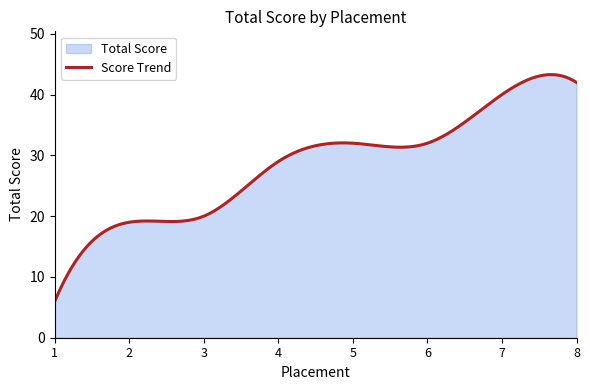

What is the difference between the maximum and minimum values?

36